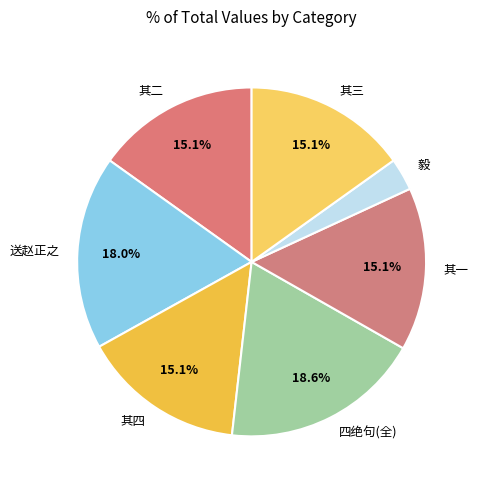

Between 送赵正之 and 其二, which is larger?

送赵正之